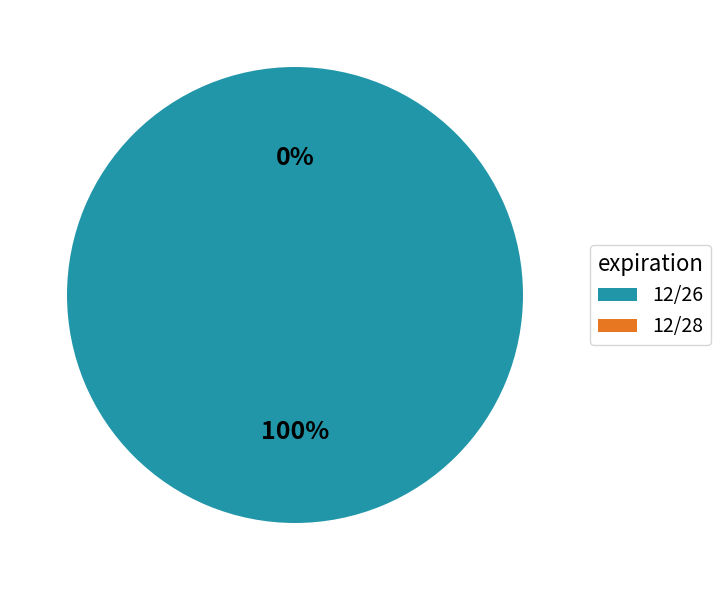

How many slices are in this pie chart?

2